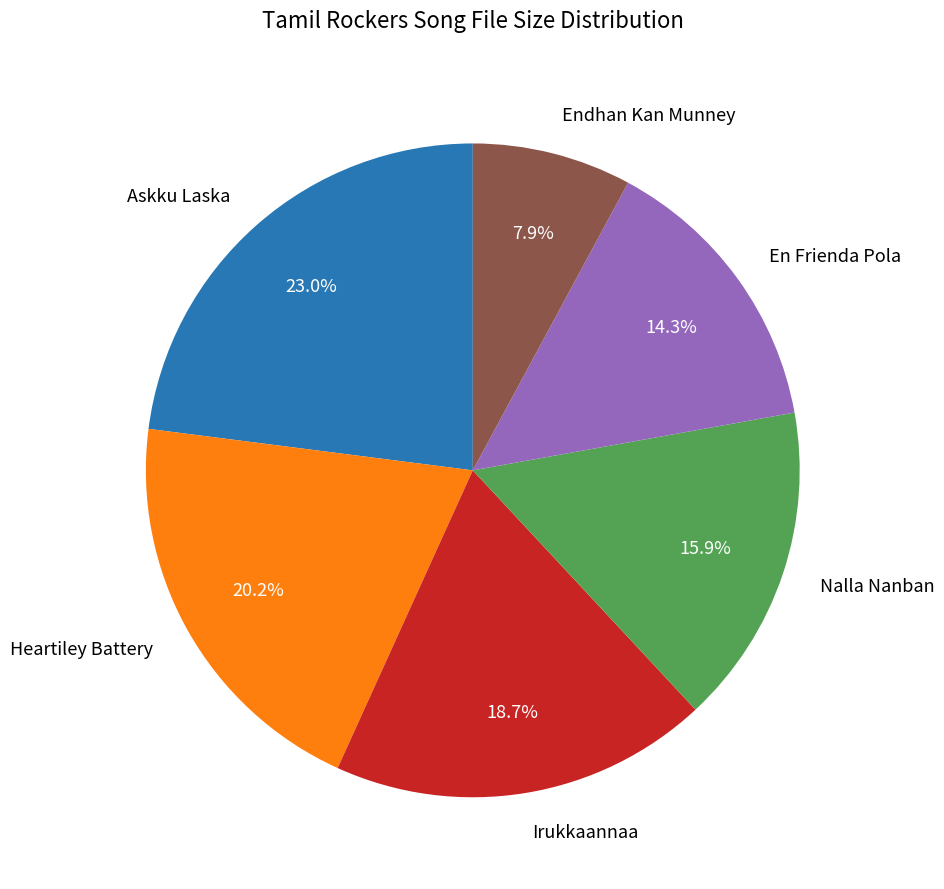

How many slices are in this pie chart?

6